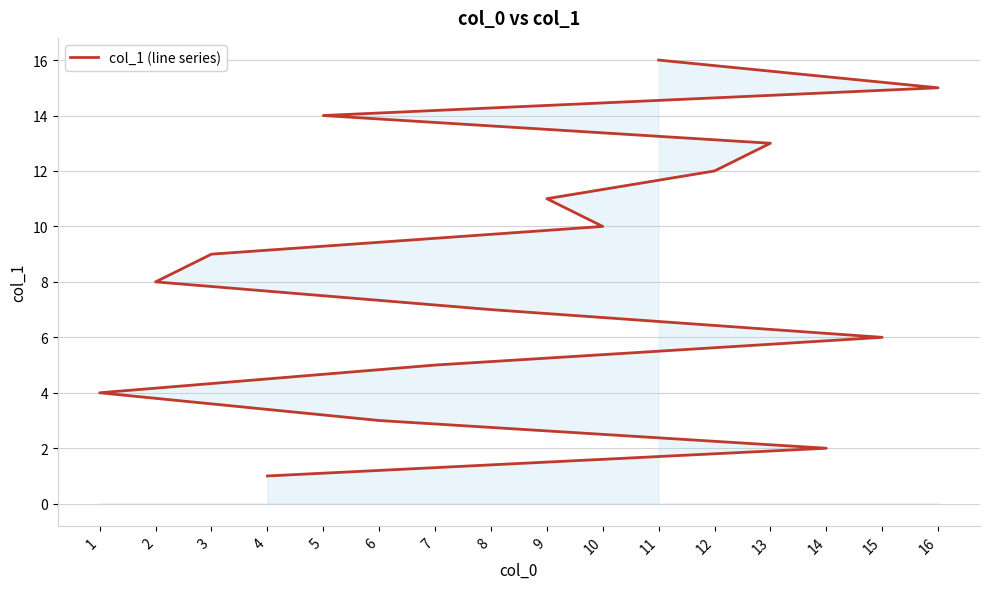

What is the label of the 5th point from the left?

7